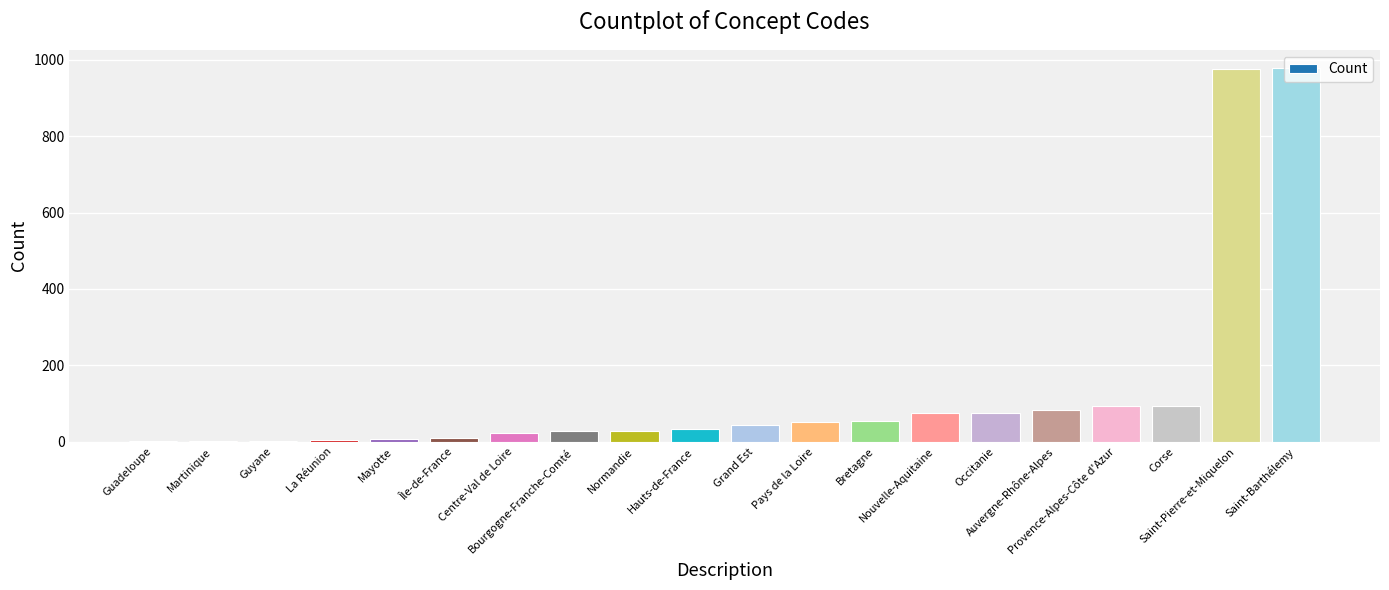

What is the difference between the values at Martinique and Nouvelle-Aquitaine?

73